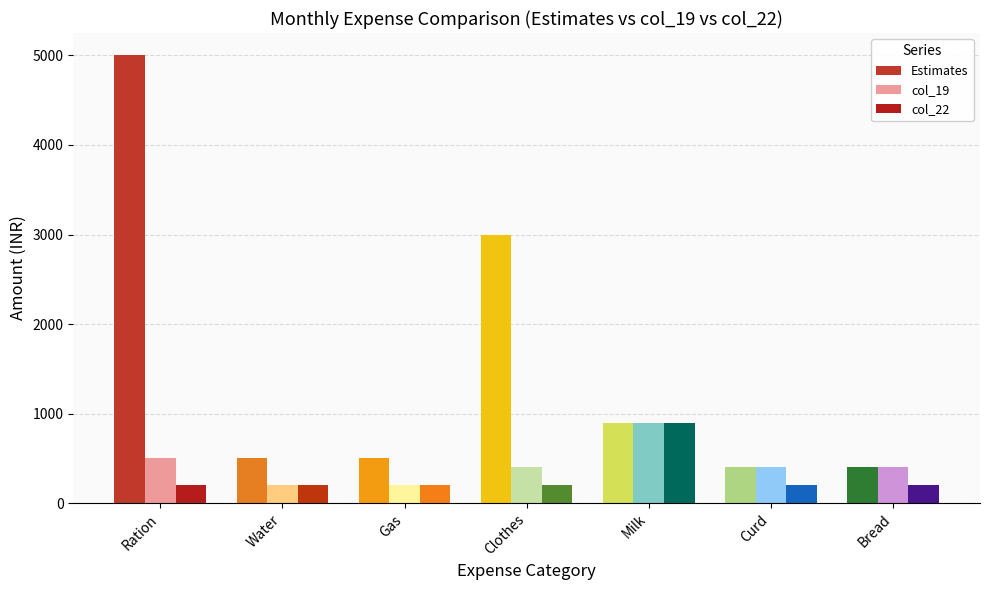

How many groups of bars are there?

7